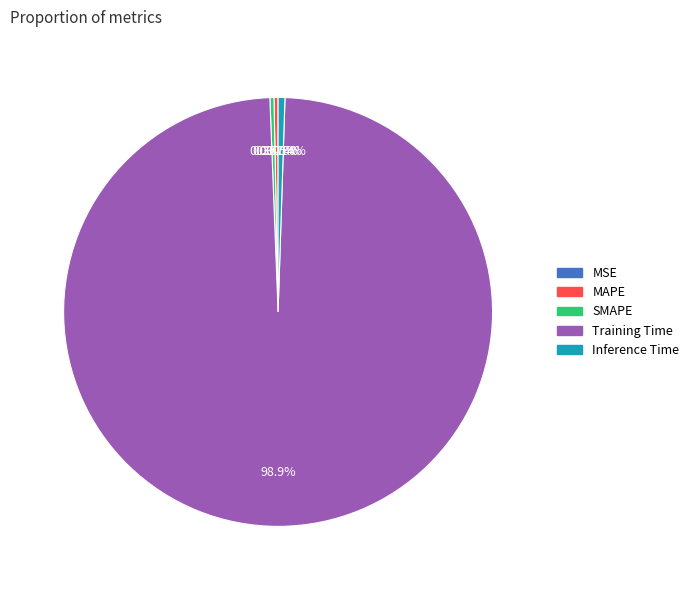

Which category has the biggest portion of the pie?

Training Time